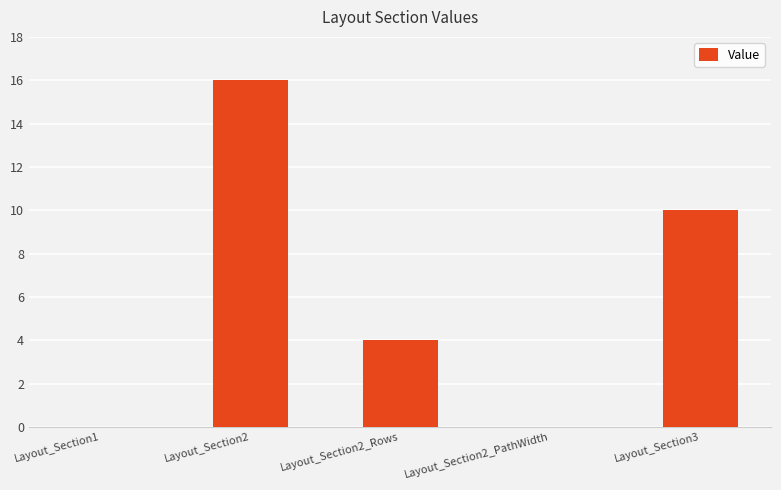

Which has a higher value, Layout_Section3 or Layout_Section1?

Layout_Section3